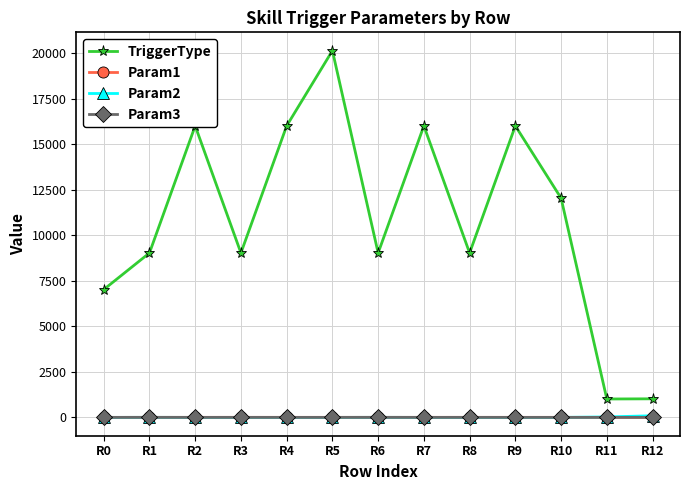

What are all the series names shown in the legend?

TriggerType, Param1, Param2, Param3